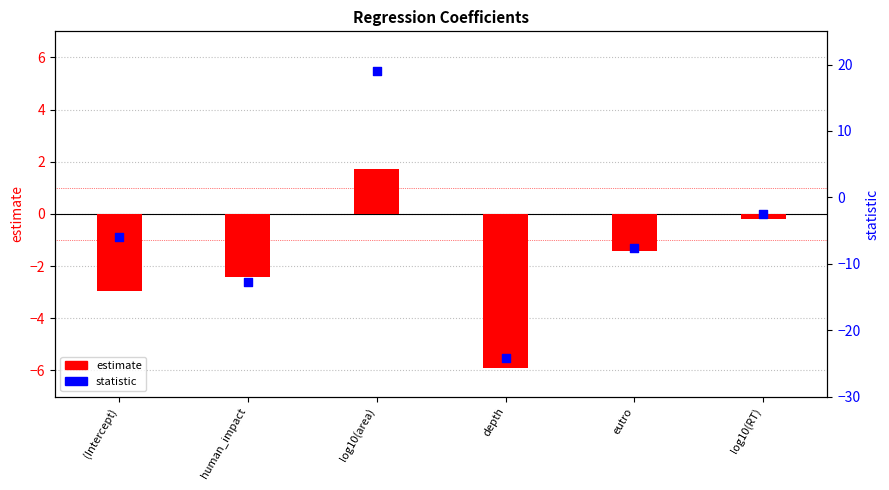

What are all the series names shown in the legend?

estimate, statistic